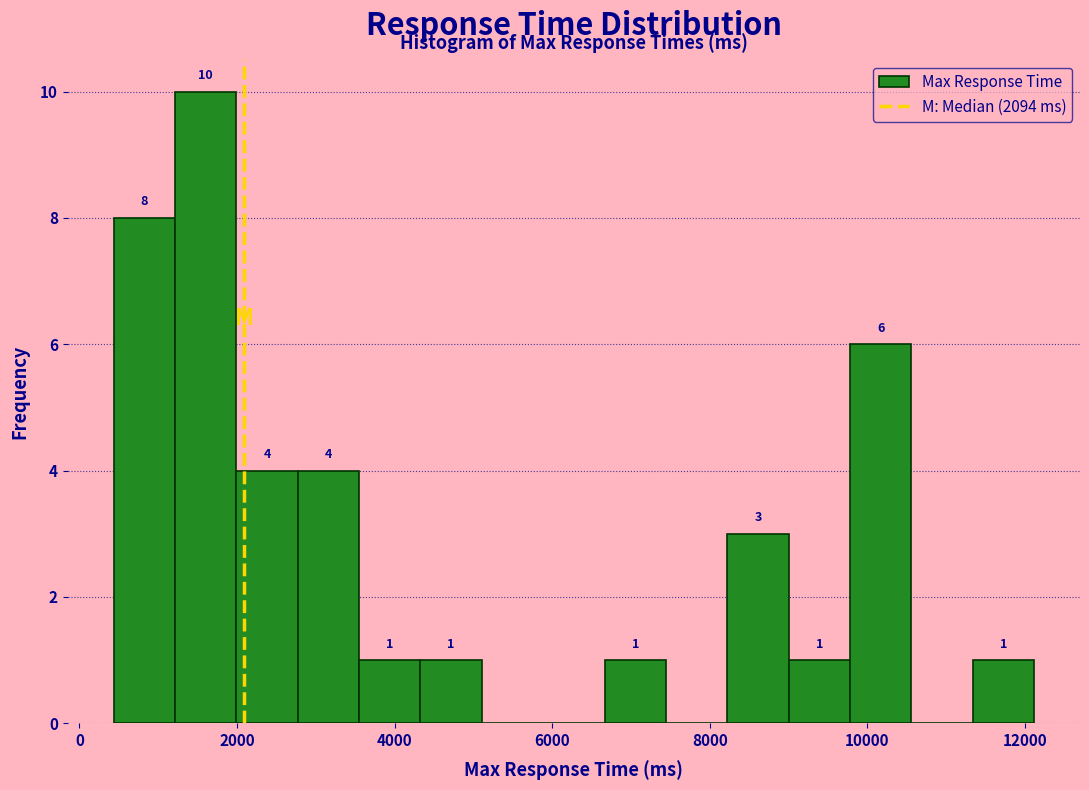

Around what value on the x-axis is the tallest bar? Give the approximate position of its centre, as read against the axis.

1600